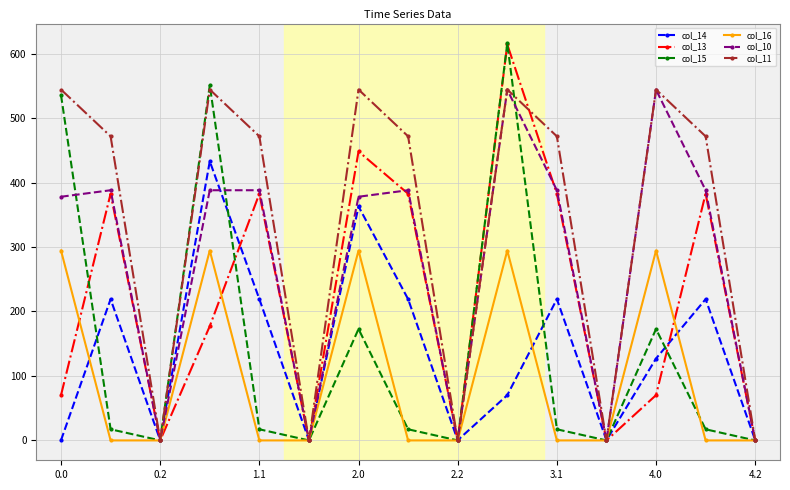

What is the maximum value for col_11?

544.3